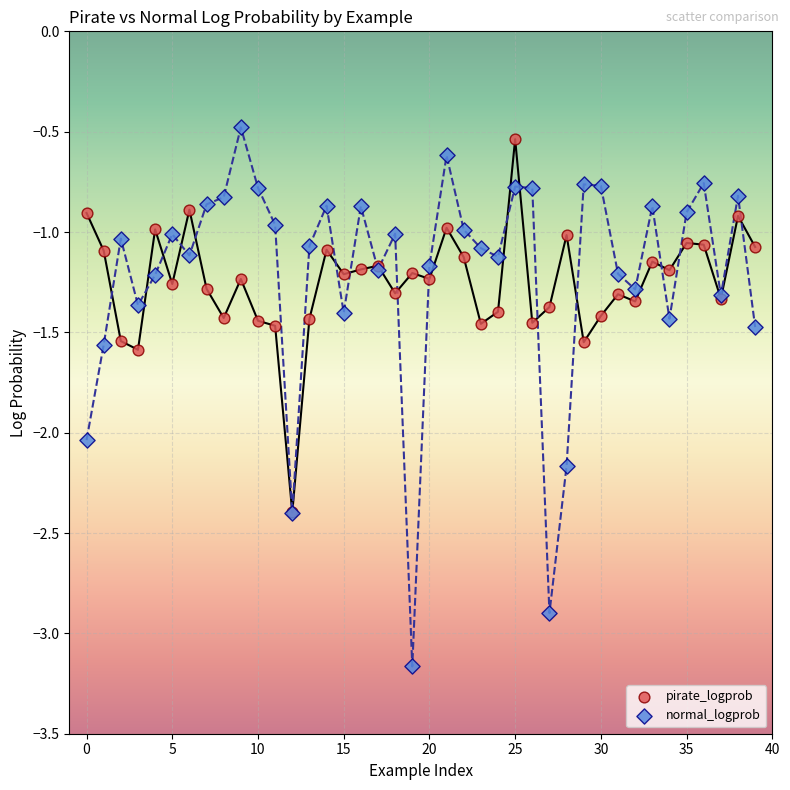

Which series reaches the maximum Y coordinate?

normal_logprob